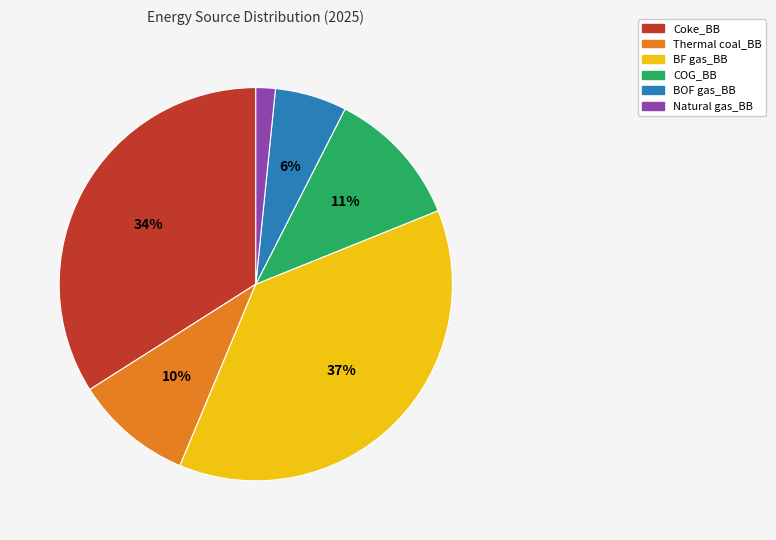

Is the sum of Thermal coal_BB and Natural gas_BB greater than half?

No